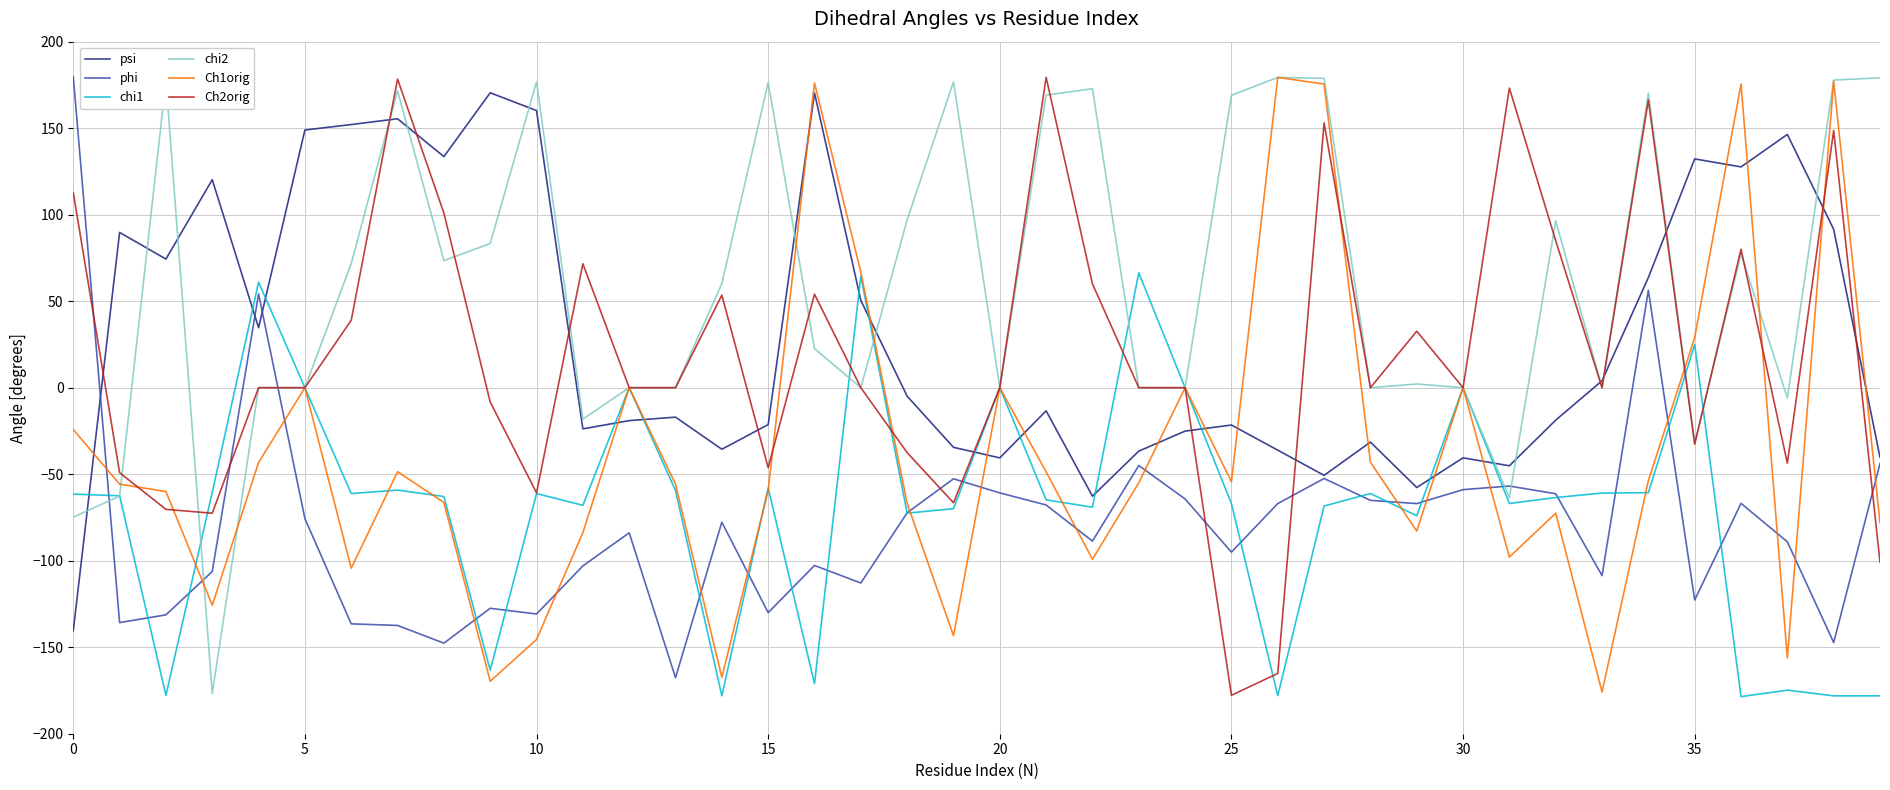

How many values in the psi series exceed -13?

19